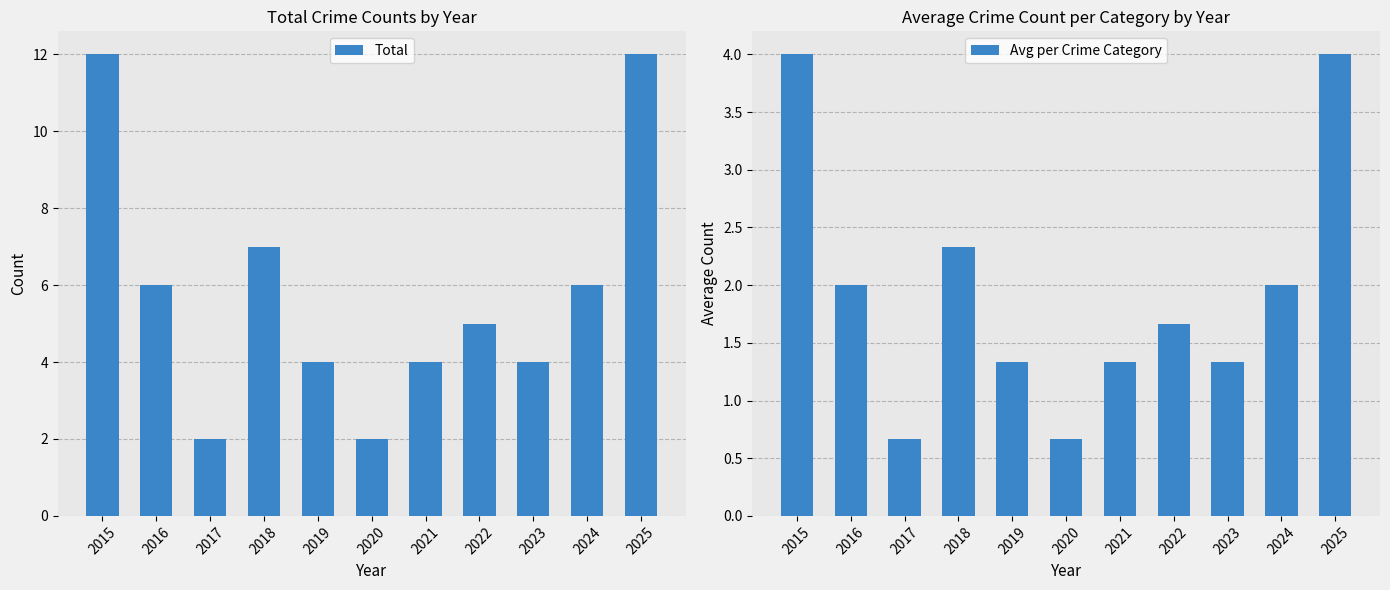

Rank the series by their maximum value, from highest to lowest.

Total, Avg per Crime Category